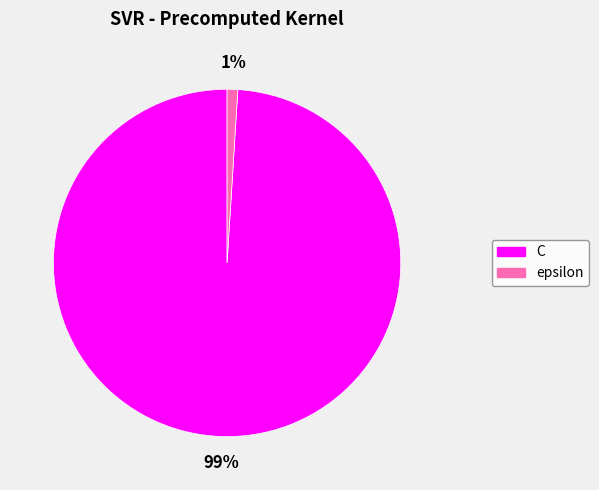

True or false: epsilon accounts for 11% of the total.

False